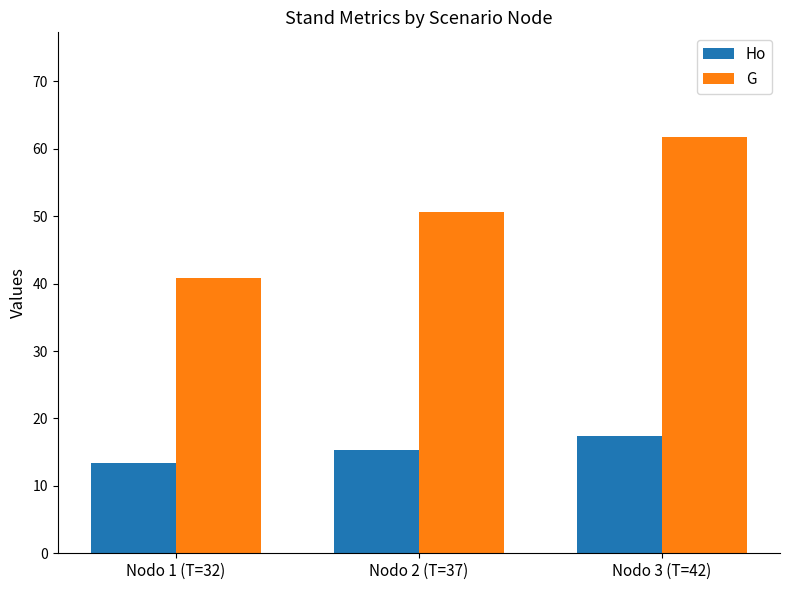

Which series has the largest total across all categories?

G